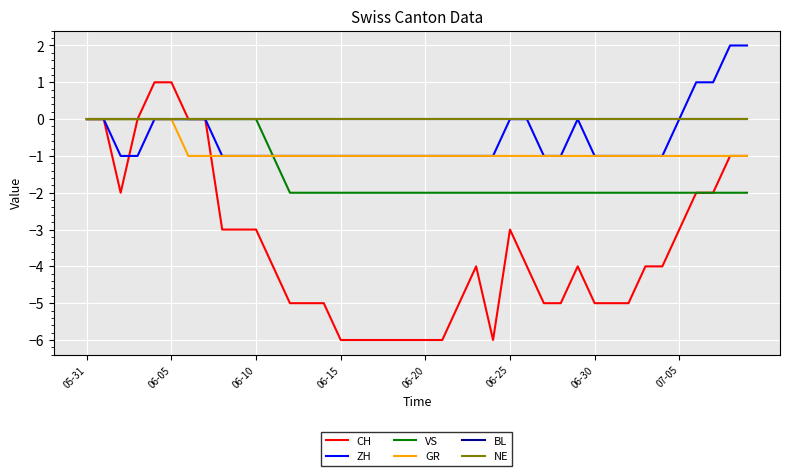

How many intersections are there between CH and ZH?

1